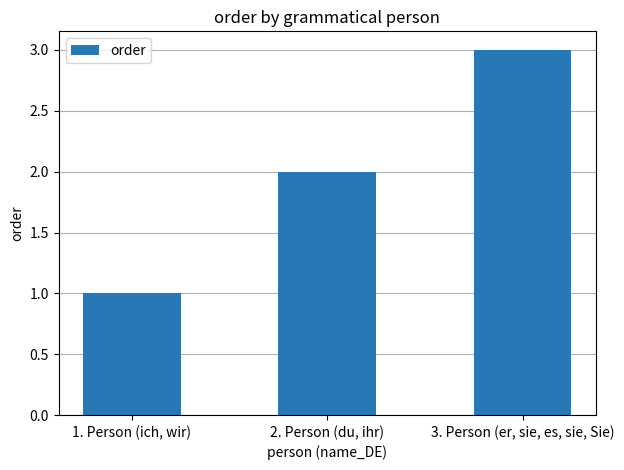

Reading left to right, extract all data points from this chart.

1	2	3